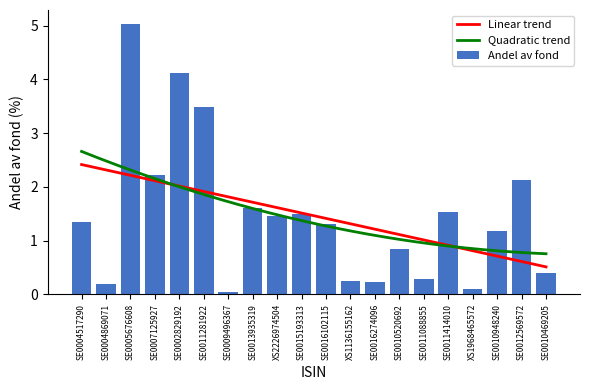

Rank the categories by value from highest to lowest.

SE0005676608, SE0002829192, SE0011281922, SE0007125927, SE0012569572, SE0013935319, SE0011414010, SE0015193313, XS2226974504, SE0004517290, SE0016102115, SE0010948240, SE0010520692, SE0010469205, SE0011088855, XS1136155162, SE0016274096, SE0004869071, XS1968465572, SE0009496367